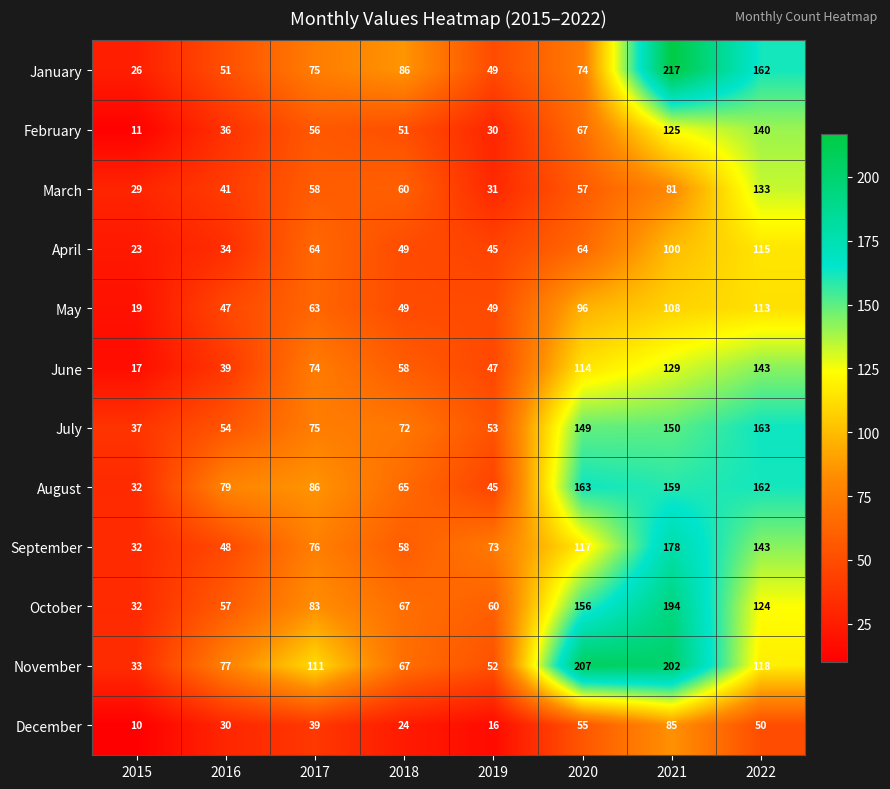

The value of September at 2021 is 263. True or false?

False